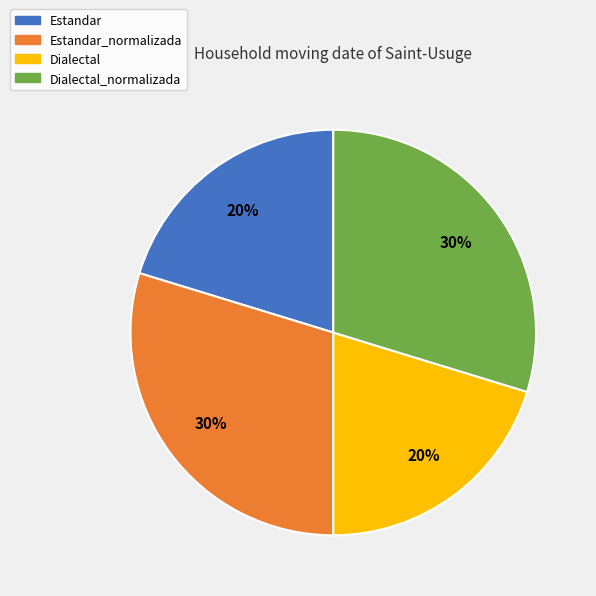

How many slices are in this pie chart?

4